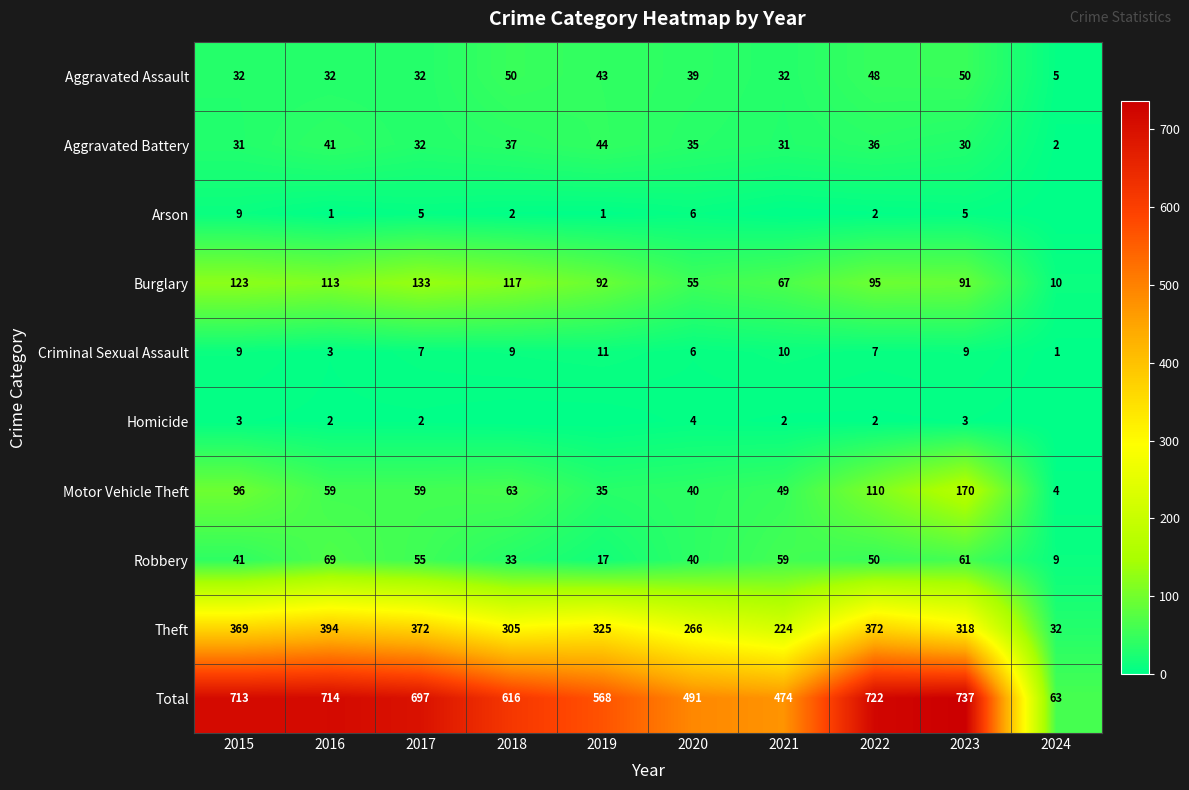

What is the spread (max minus min) of values at 2015?

710